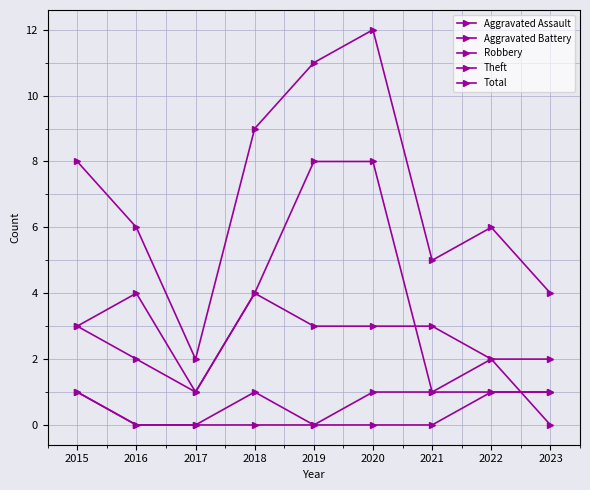

How many lines are shown in the chart?

5